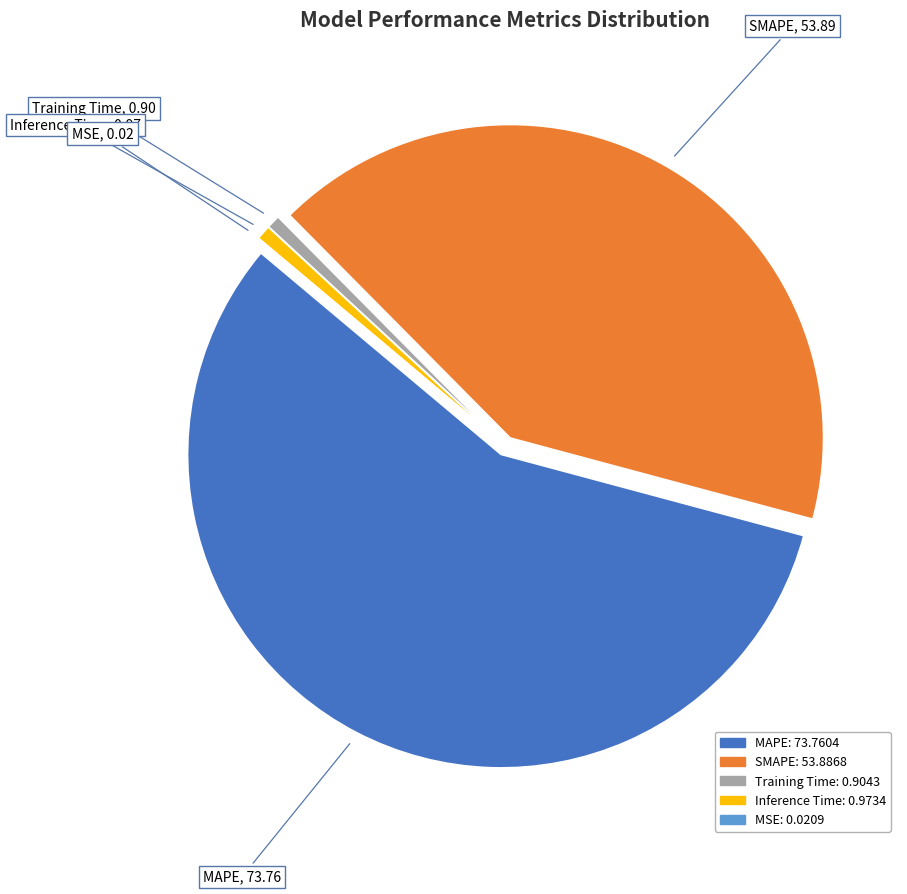

Combined, do SMAPE and Training Time account for over 50%?

No